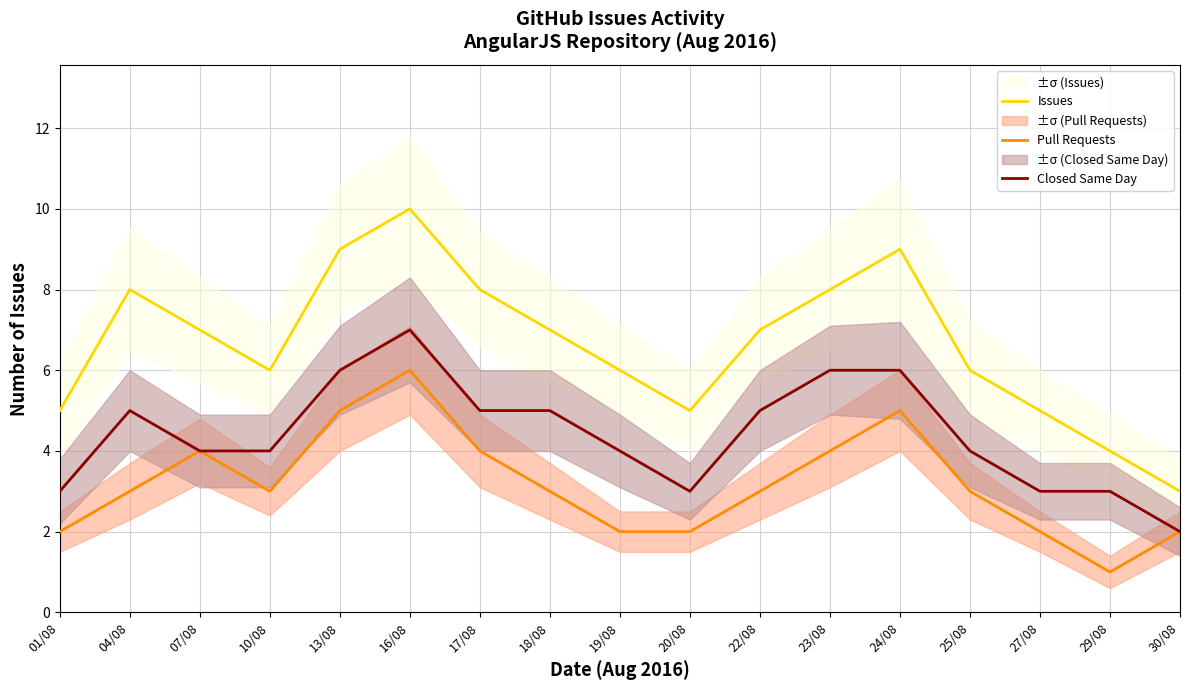

How many distinct data groups are displayed?

3